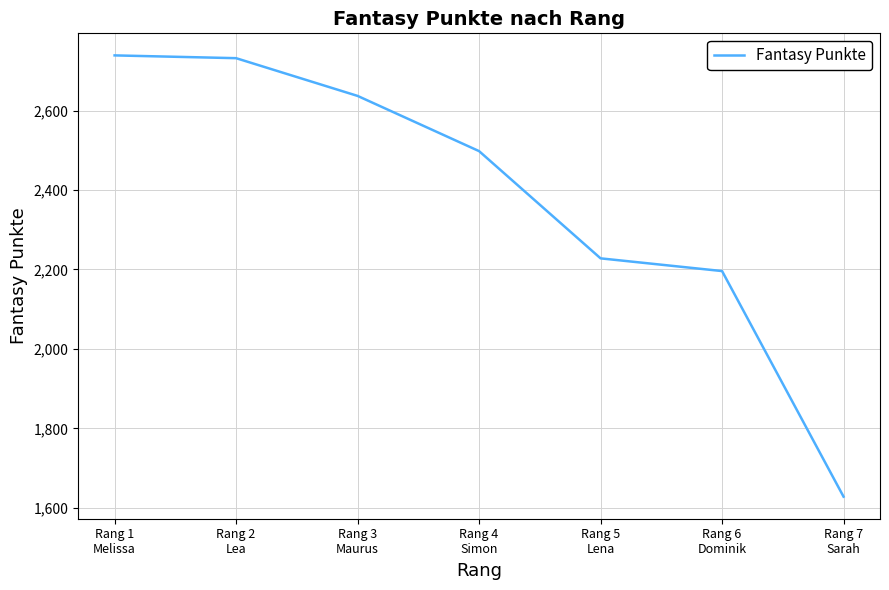

What is the difference between the second highest and minimum values?

1104